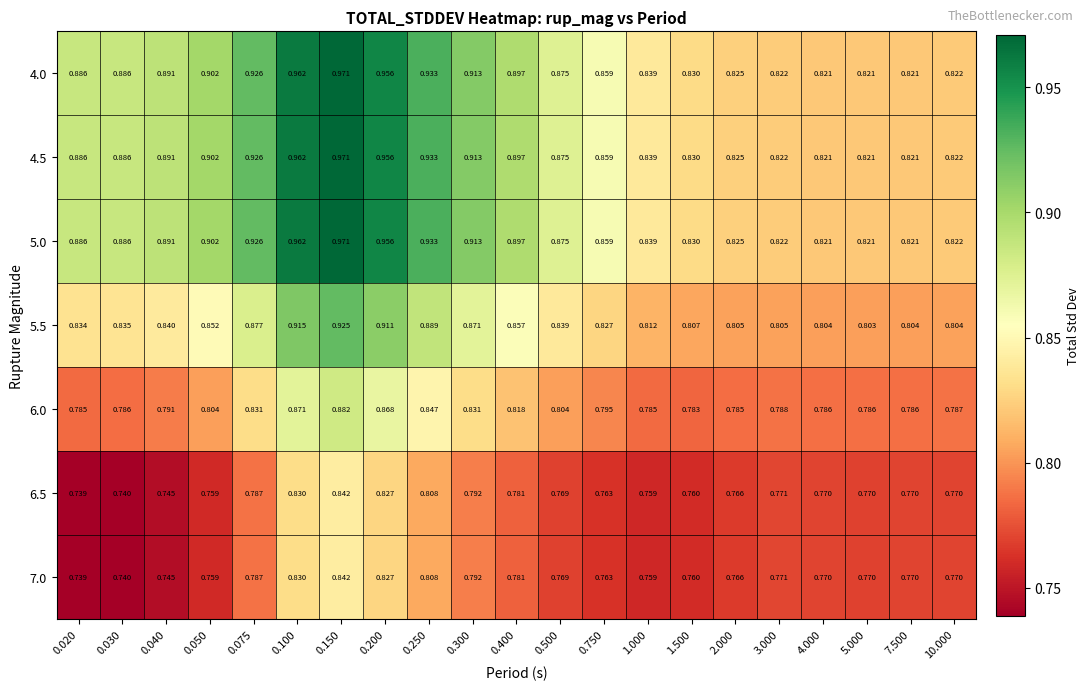

Is the value of 6.0 at 0.030 greater than the value of 5.5 at 0.075?

No